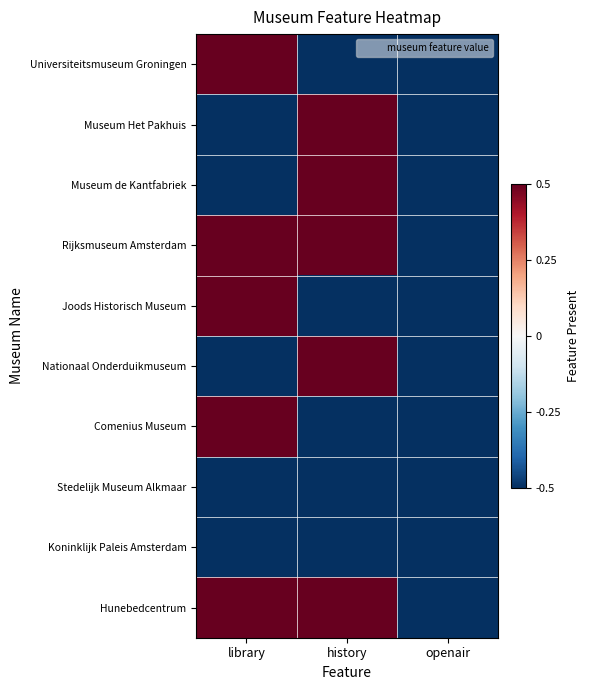

Reading left to right, list all the values displayed in this chart.

Universiteitsmuseum Groningen: library=0.5	history=-0.5	openair=-0.5
Museum Het Pakhuis: library=-0.5	history=0.5	openair=-0.5
Museum de Kantfabriek: library=-0.5	history=0.5	openair=-0.5
Rijksmuseum Amsterdam: library=0.5	history=0.5	openair=-0.5
Joods Historisch Museum: library=0.5	history=-0.5	openair=-0.5
Nationaal Onderduikmuseum: library=-0.5	history=0.5	openair=-0.5
Comenius Museum: library=0.5	history=-0.5	openair=-0.5
Stedelijk Museum Alkmaar: library=-0.5	history=-0.5	openair=-0.5
Koninklijk Paleis Amsterdam: library=-0.5	history=-0.5	openair=-0.5
Hunebedcentrum: library=0.5	history=0.5	openair=-0.5